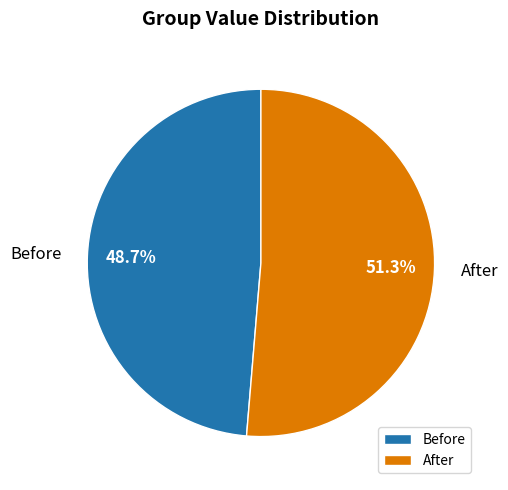

Rank the categories by value from highest to lowest.

After, Before